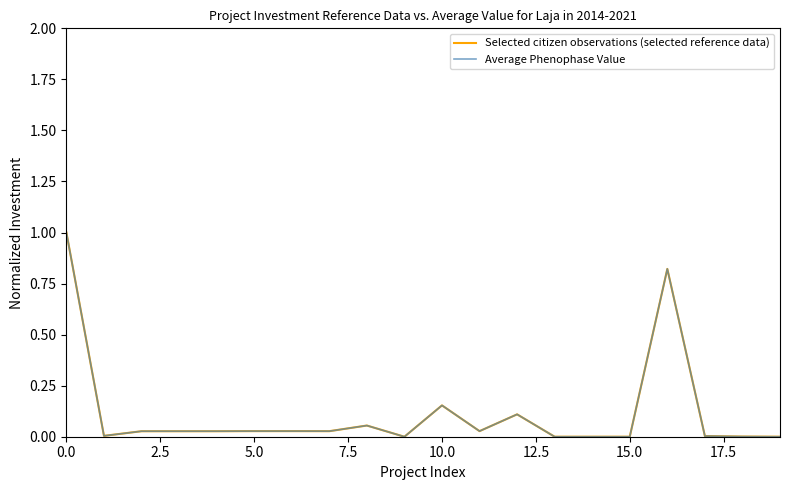

Does the chart display data point markers on the line(s)?

No